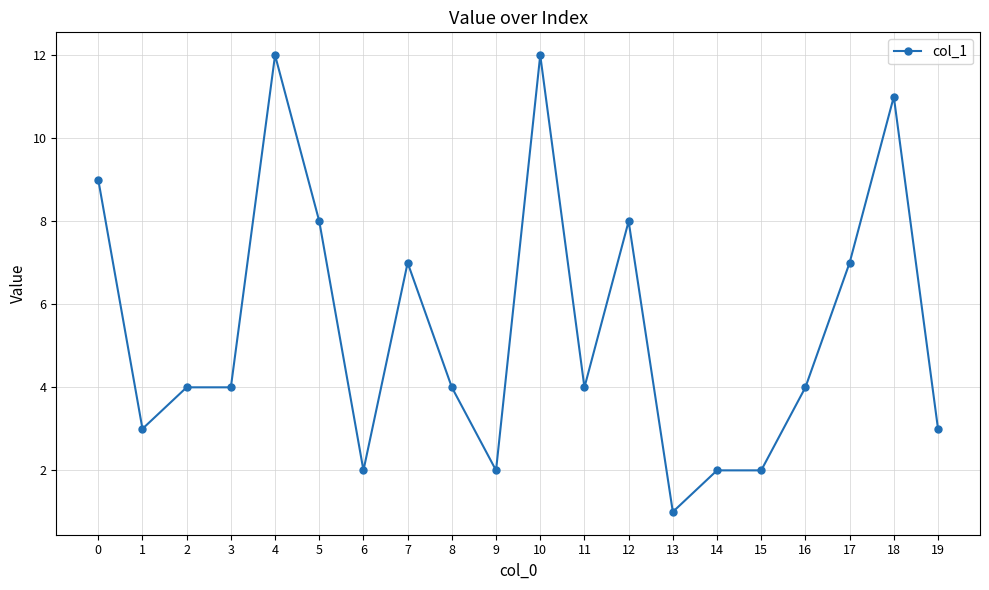

True or false: the data shows 4 at 5.

False